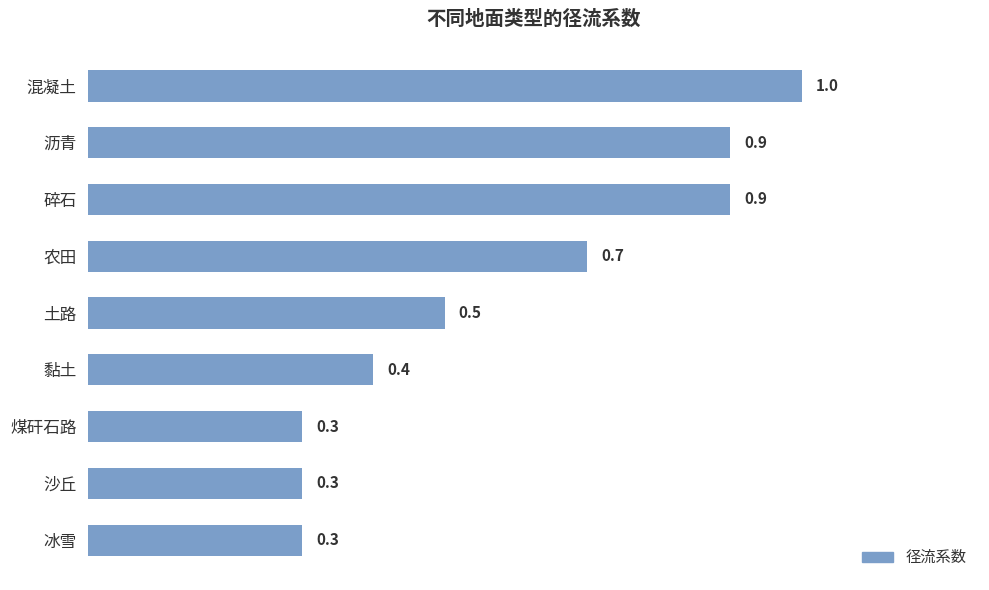

What is the difference between the values at 混凝土 and 土路?

0.5